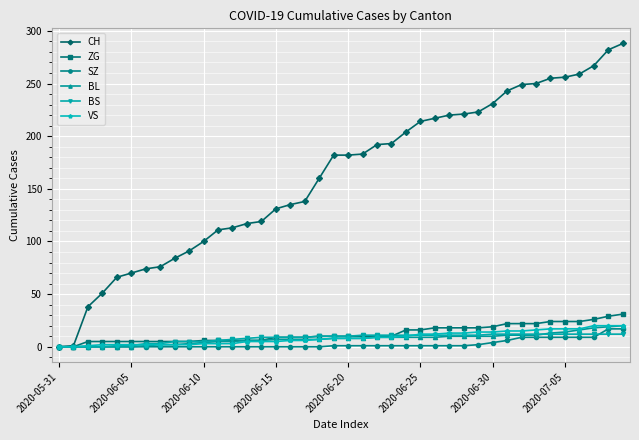

Which series has the largest total across all categories?

CH